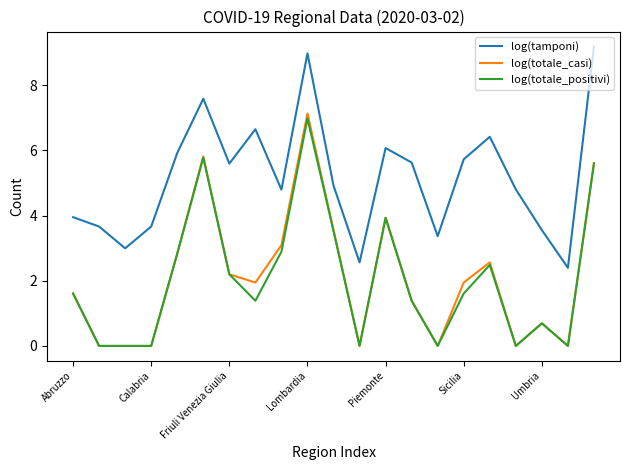

True or false: log(tamponi) and log(totale_casi) intersect in this chart.

False